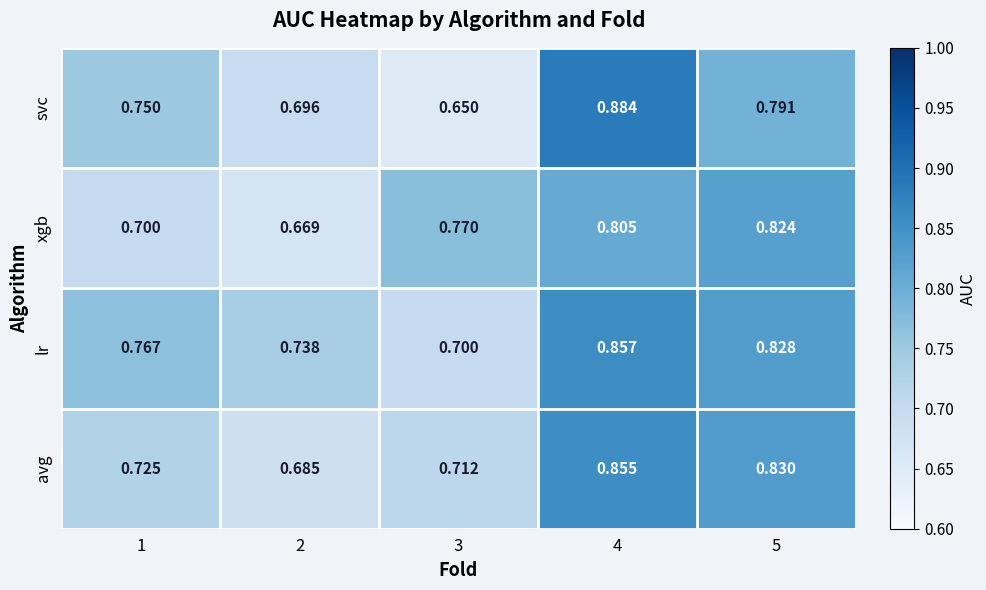

Is the value of lr at 3 greater than the value of svc at 3?

Yes